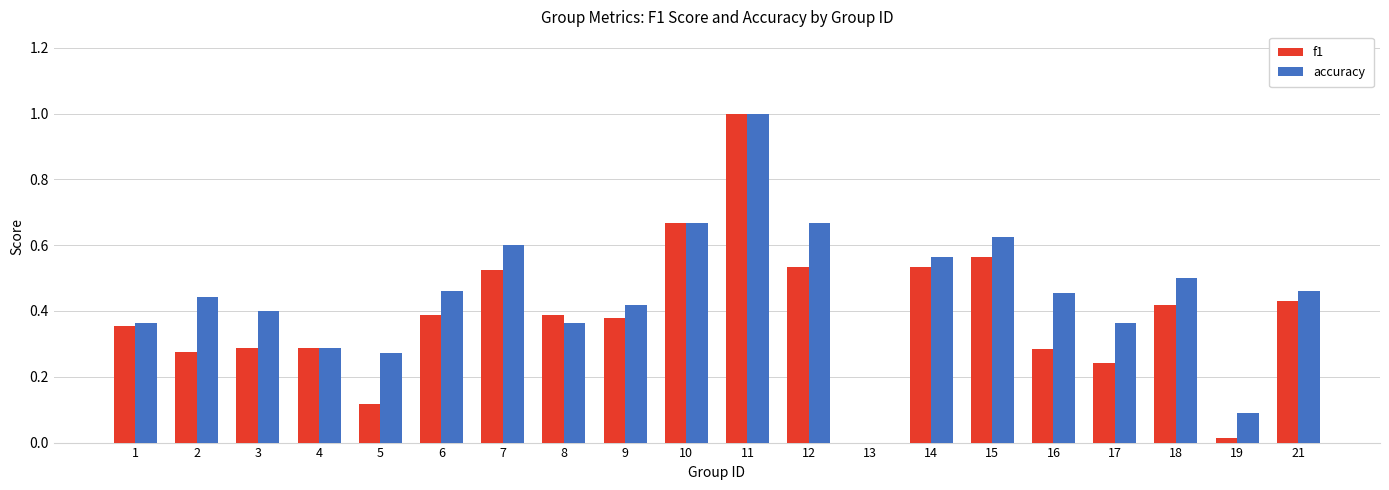

What is the sum of all accuracy values?

9.0